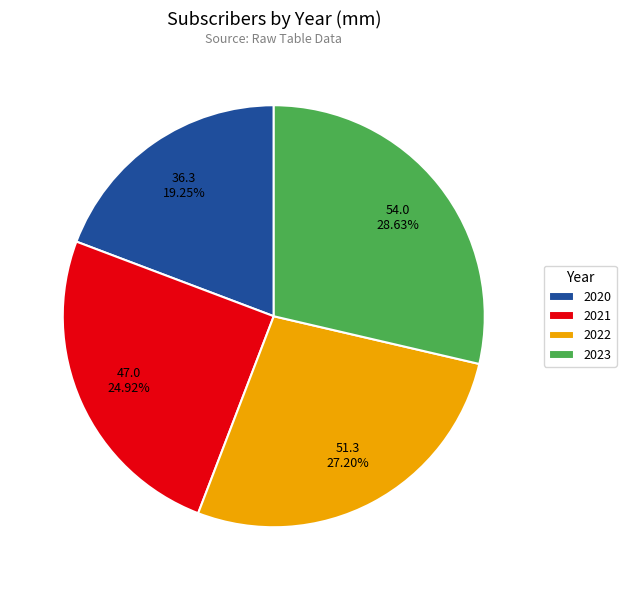

Do 2020 and 2022 together represent more than half of the pie?

No